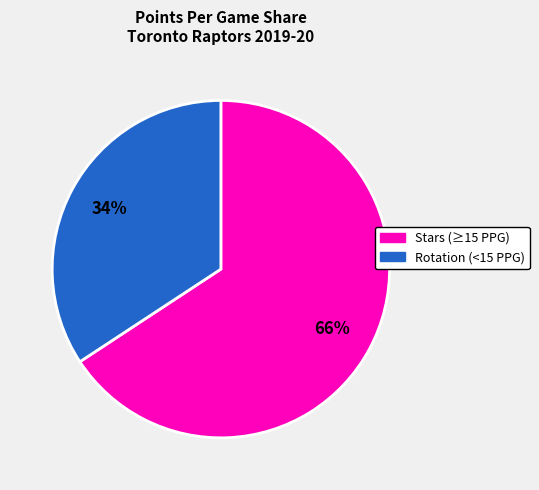

To the nearest percent, what is the difference between the largest and smallest slice percentages?

32%